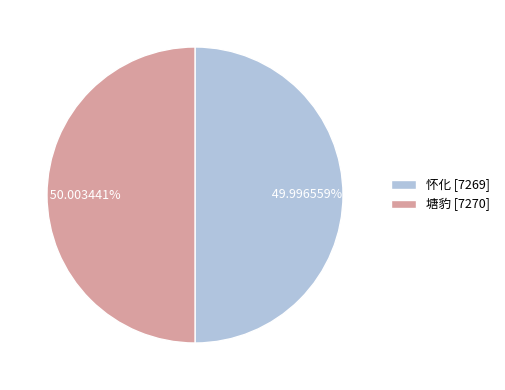

To the nearest percent, what percentage of the pie is 塘豹?

50%